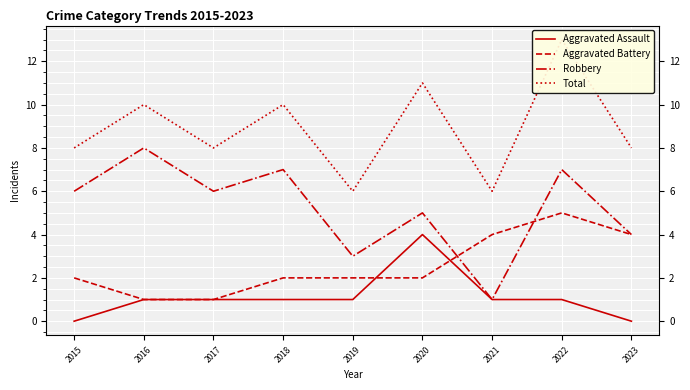

At which label is Total closest to 9?

2015